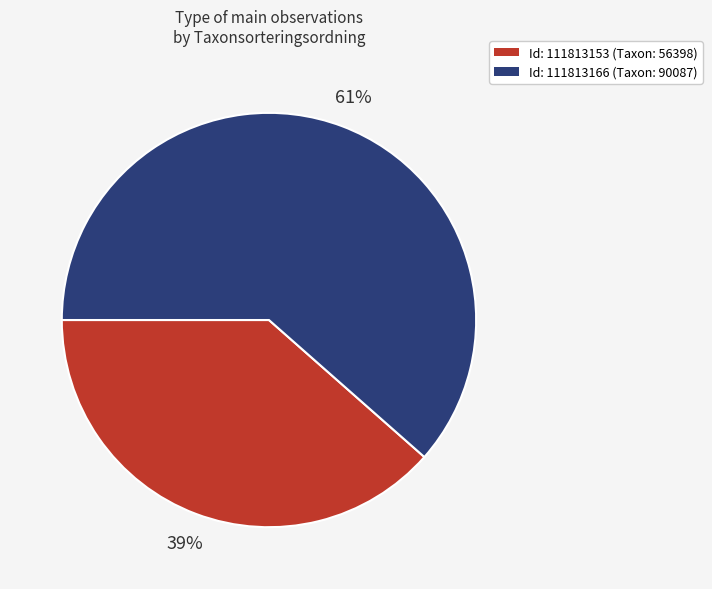

Count the number of slices in the pie.

2